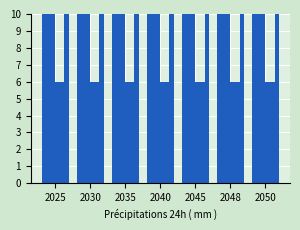

What is the value of the Electricity_EAF bar at the 1st from the left?

6.0